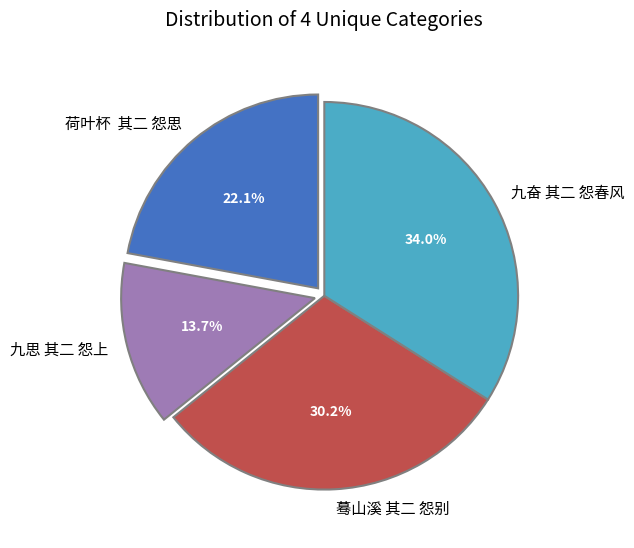

What is the ratio of the value at 九奋 其二 怨春风 to the value at 蓦山溪 其二 怨别?

1.1